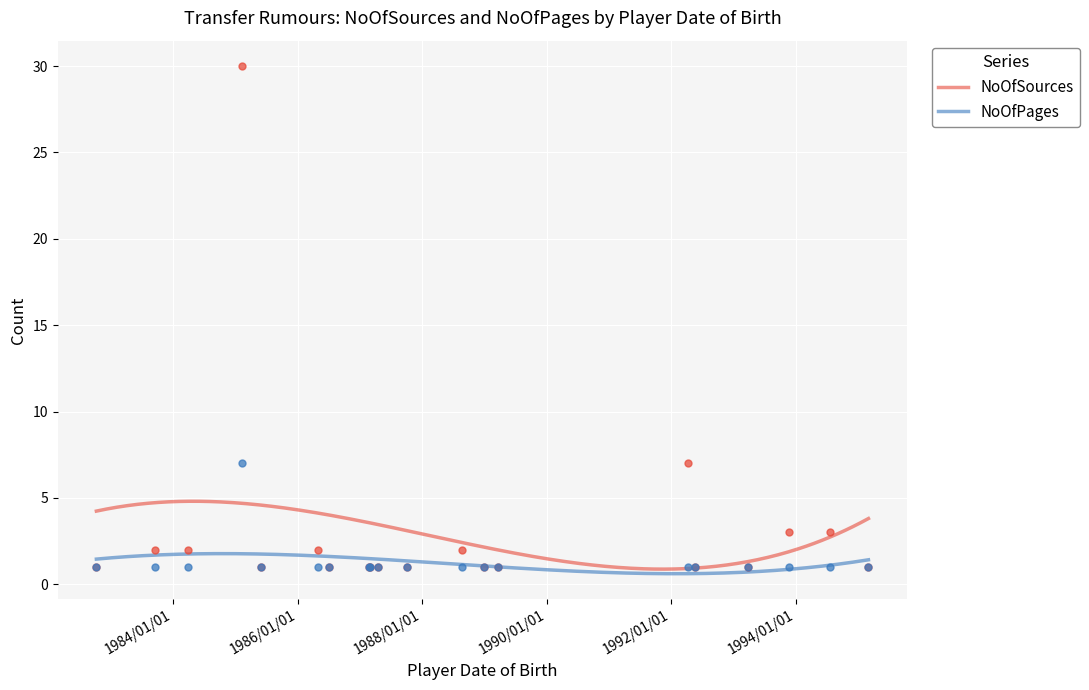

Which series contains the highest Y value?

NoOfSources